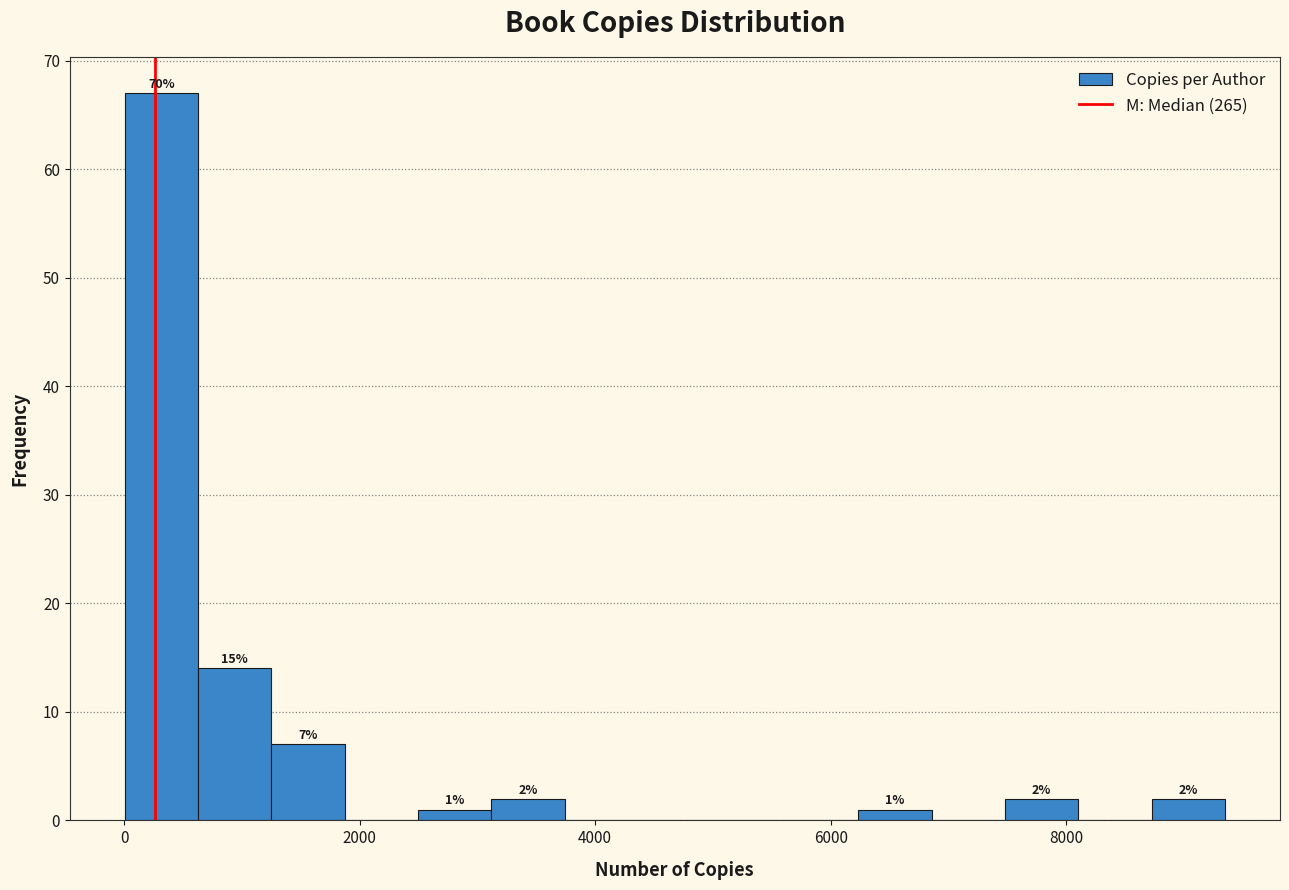

Read against the x-axis, roughly where is the centre of the tallest bar?

400